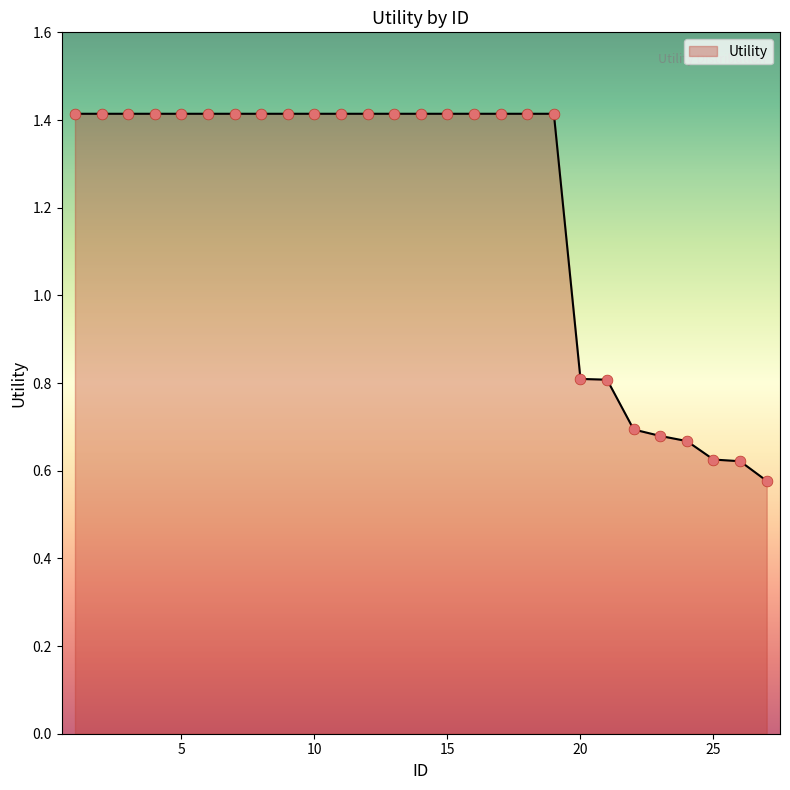

What is the greatest value displayed?

1.4